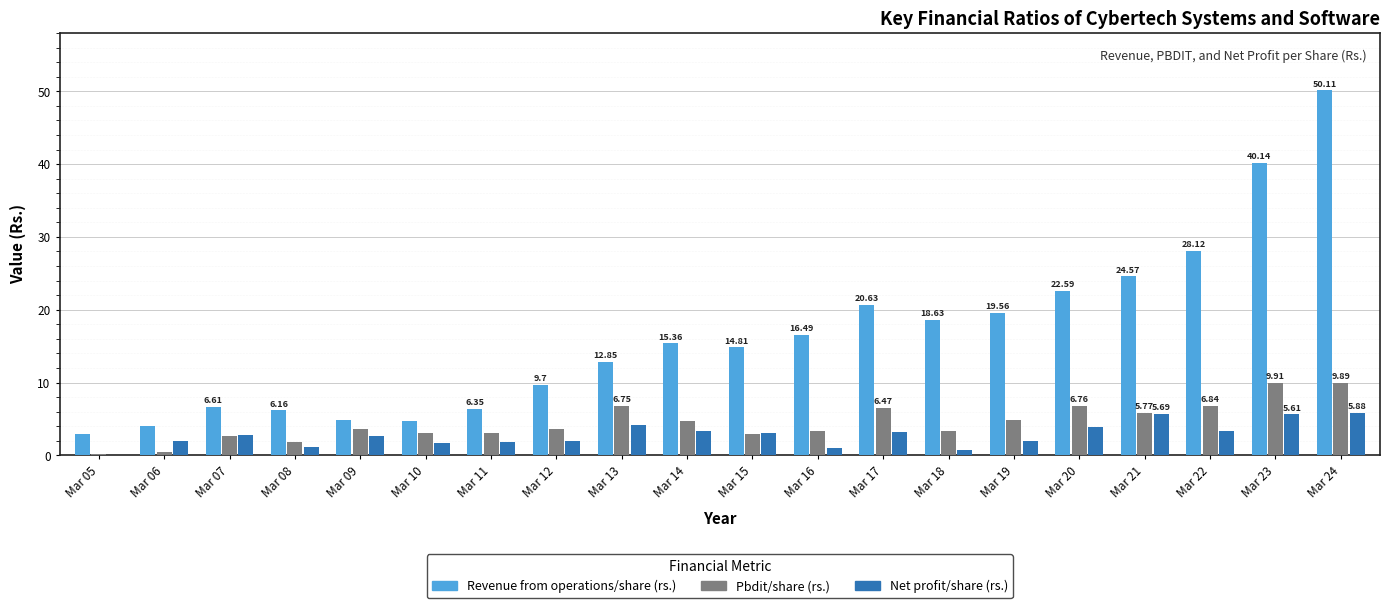

What is the sum of the Pbdit/share (rs.) values at Mar 08 and Mar 09?

5.5